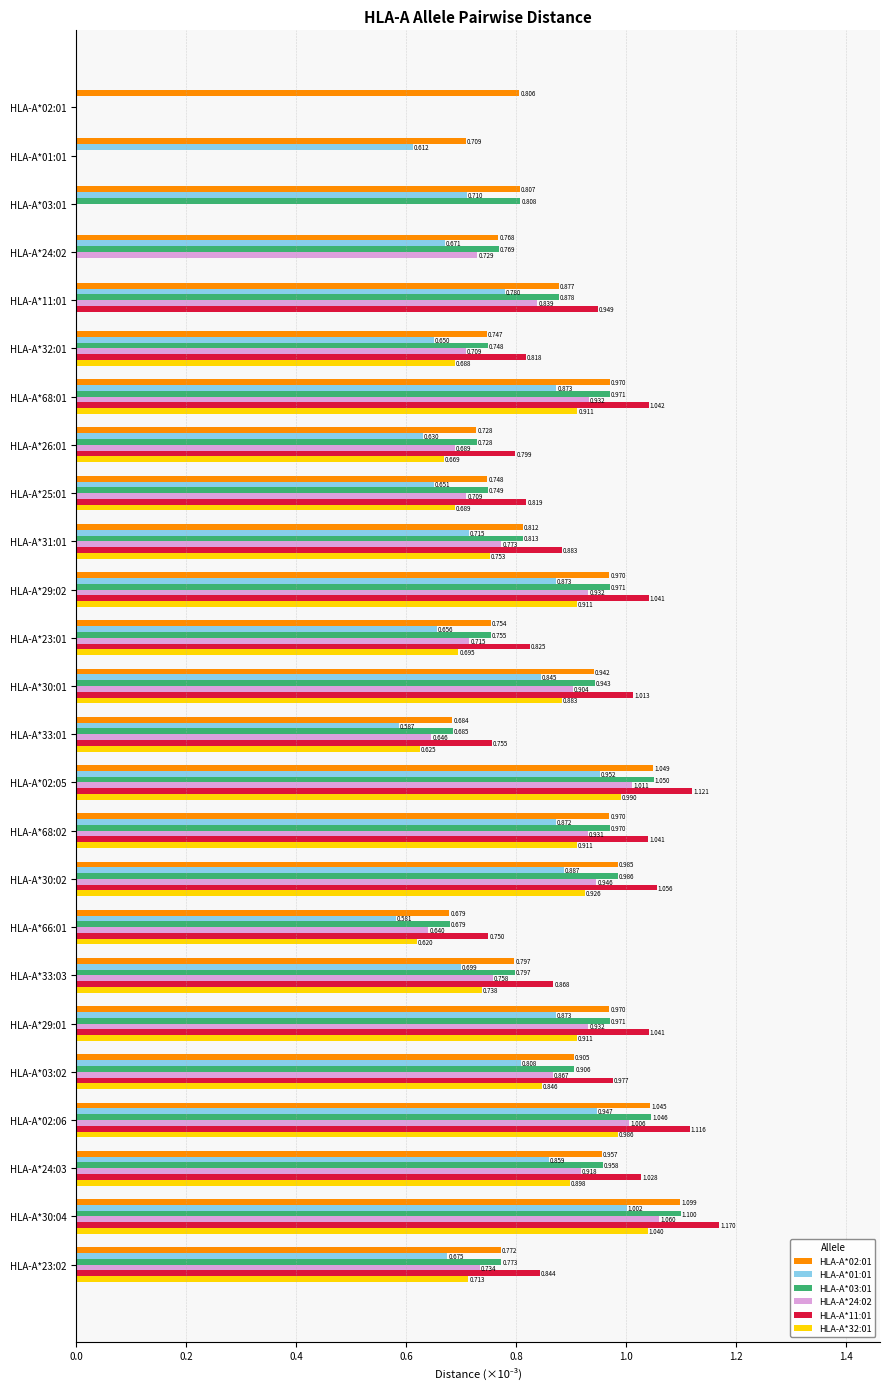

Is the value of HLA-A*02:01 at HLA-A*01:01 greater than the value of HLA-A*24:02 at HLA-A*30:02?

No